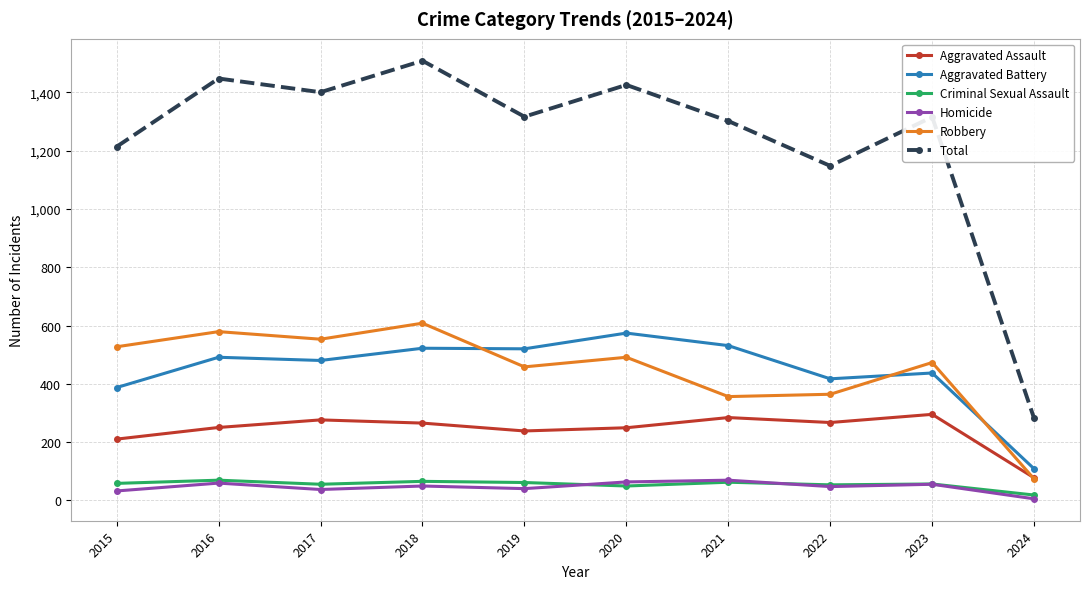

Is the value of Robbery at 2015 greater than the value of Aggravated Battery at 2016?

Yes